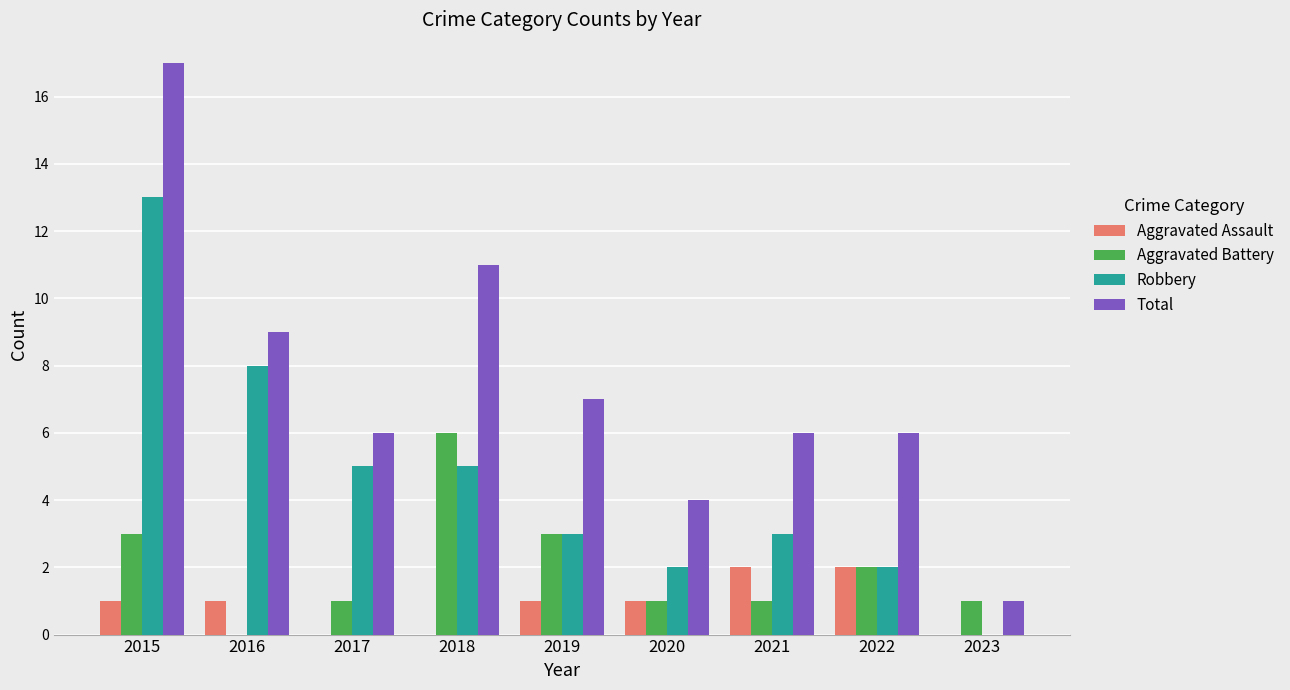

Which category has the highest value in the Aggravated Battery series?

2018